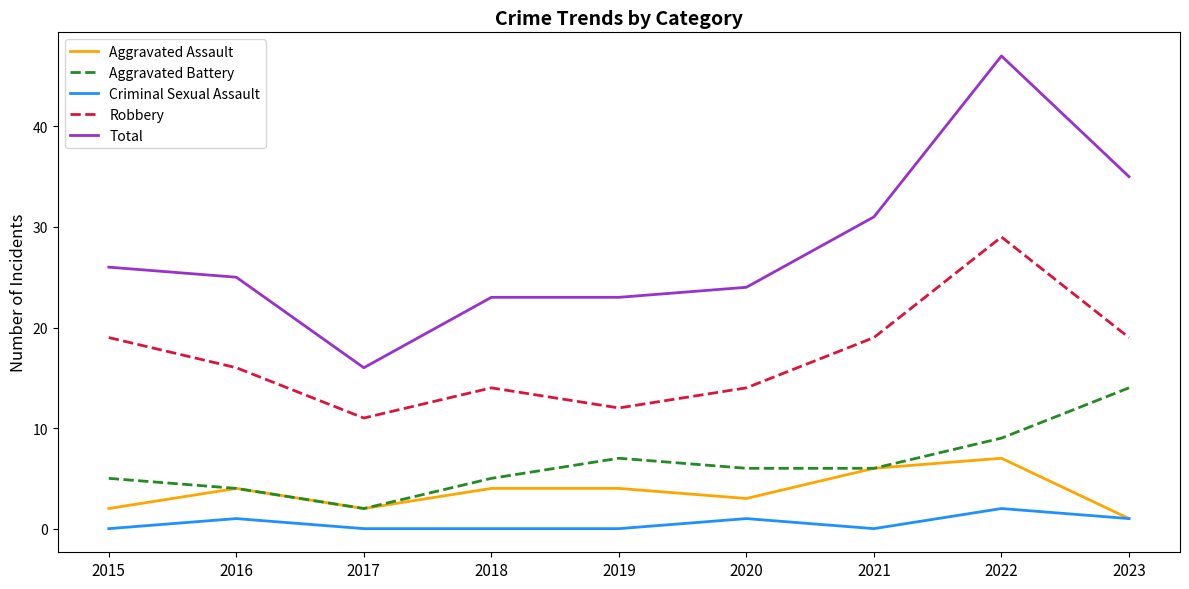

Is the value of Robbery at 2021 greater than the value of Aggravated Battery at 2018?

Yes